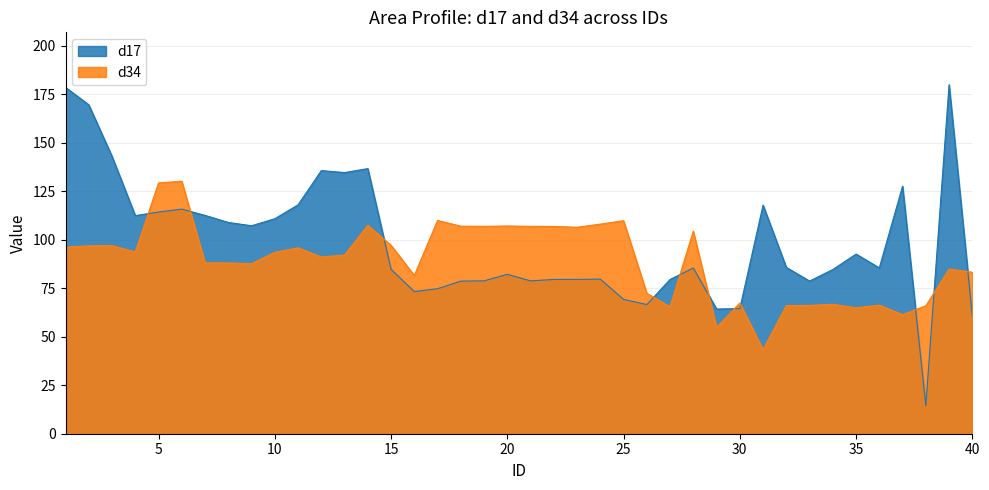

Which series has the largest total across all categories?

d17